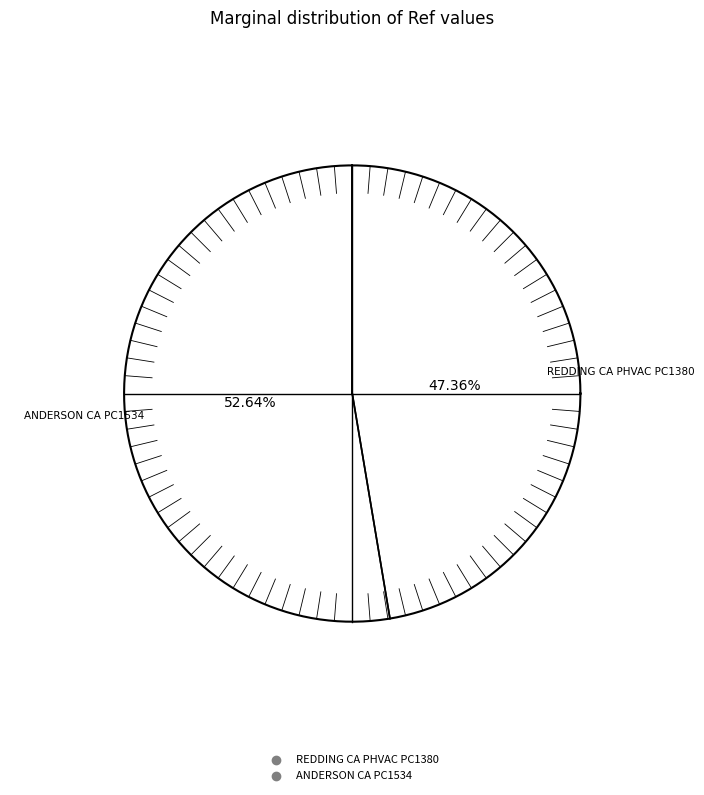

What percentage is the ANDERSON CA PC1534 slice, to the nearest percent?

53%